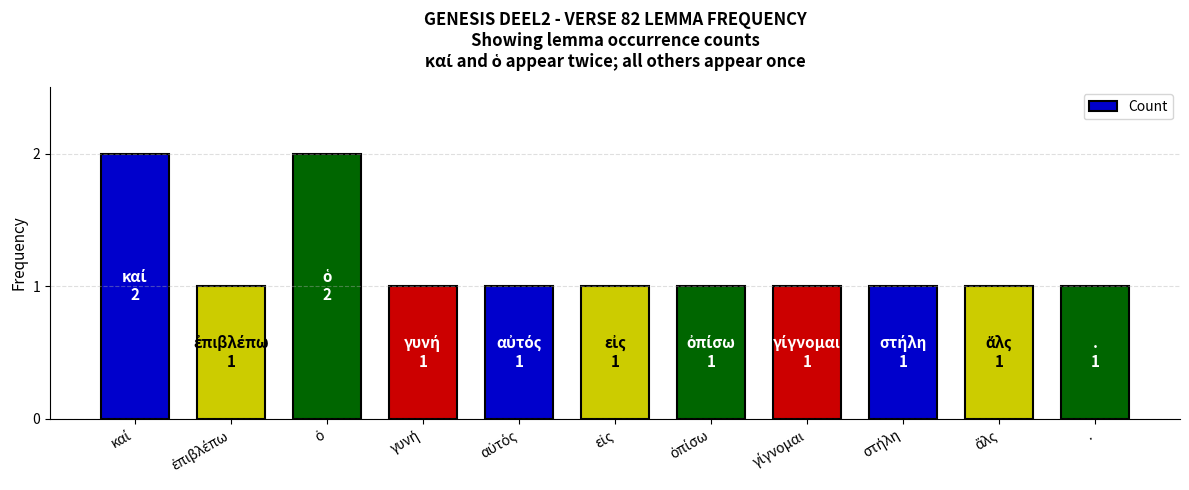

Is it true that the value at . is 2?

False